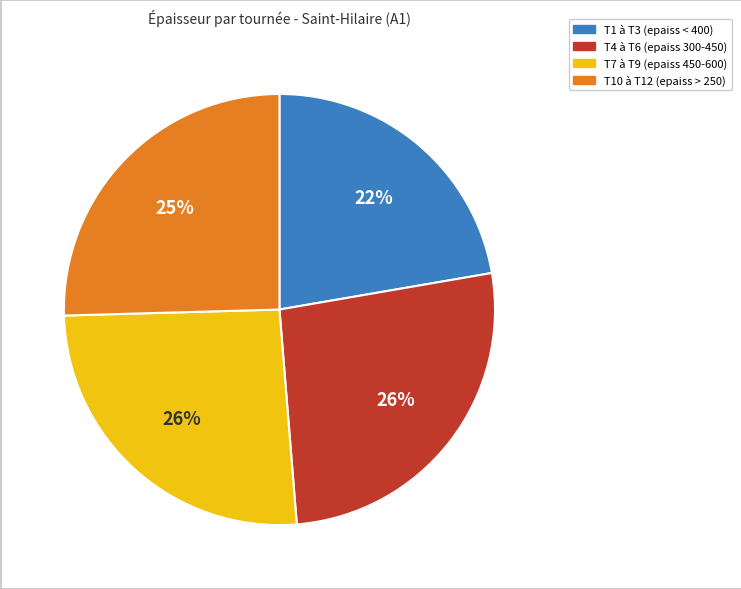

What is the smallest slice in the pie chart?

T1 à T3 (epaiss < 400)